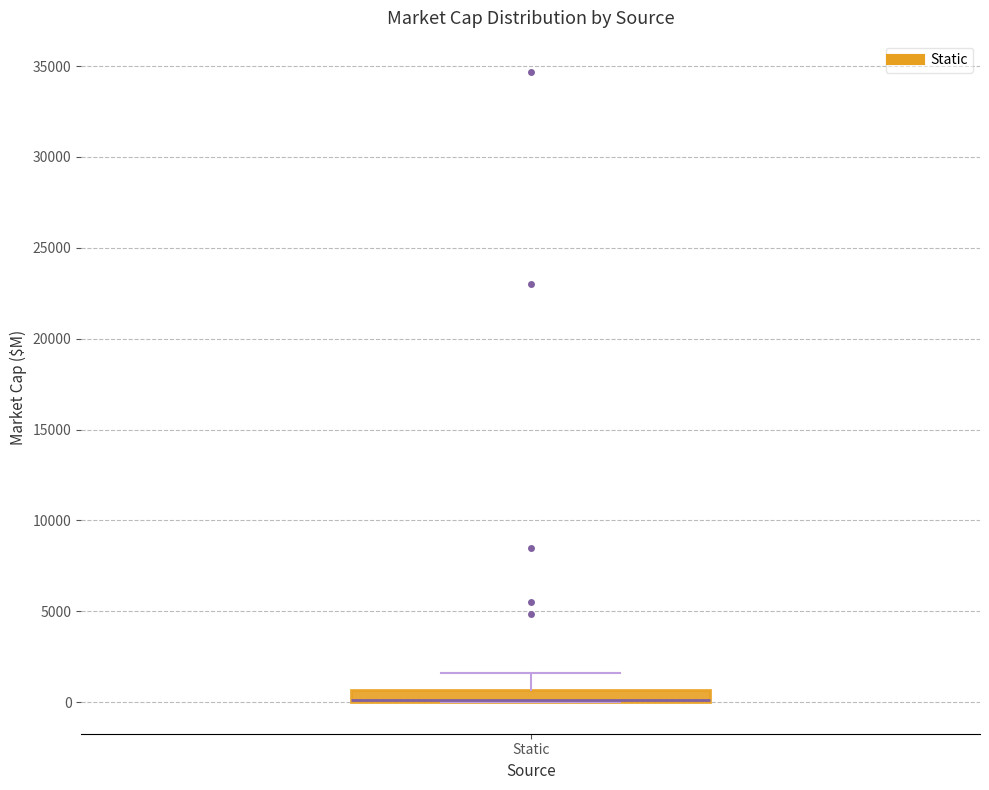

Where is the upper edge of the box for Static on the y-axis? The values are not printed on the chart, so give them approximately, as read against the axis.

500